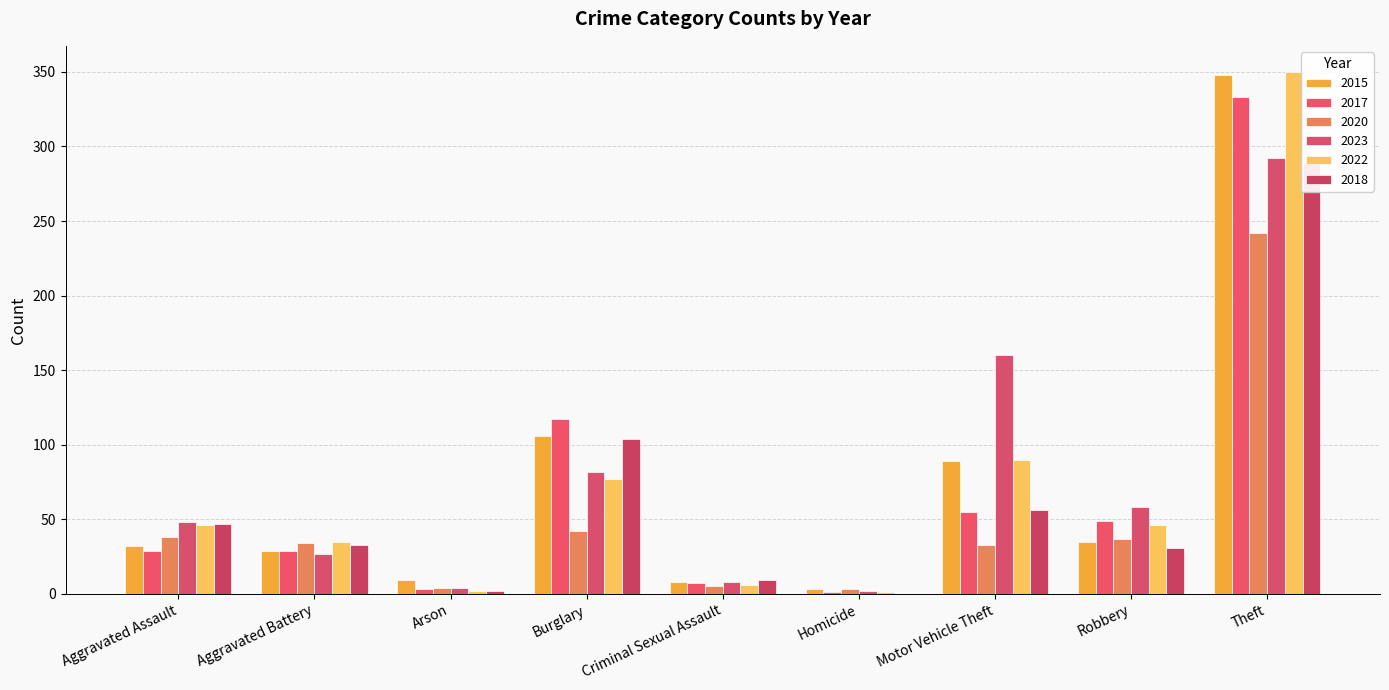

How many bars are there in each group?

6